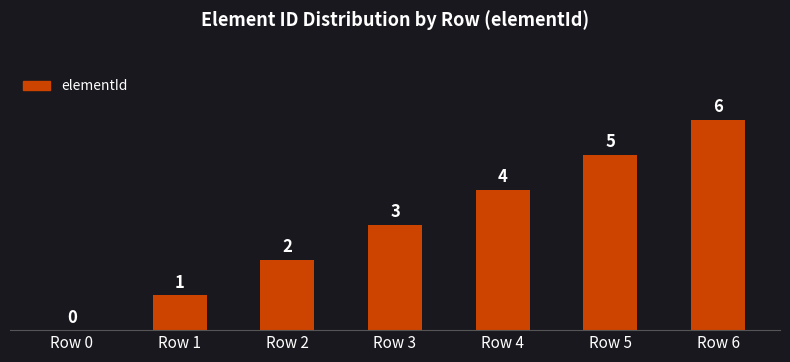

What is the sum of the values at Row 4 and Row 3?

7